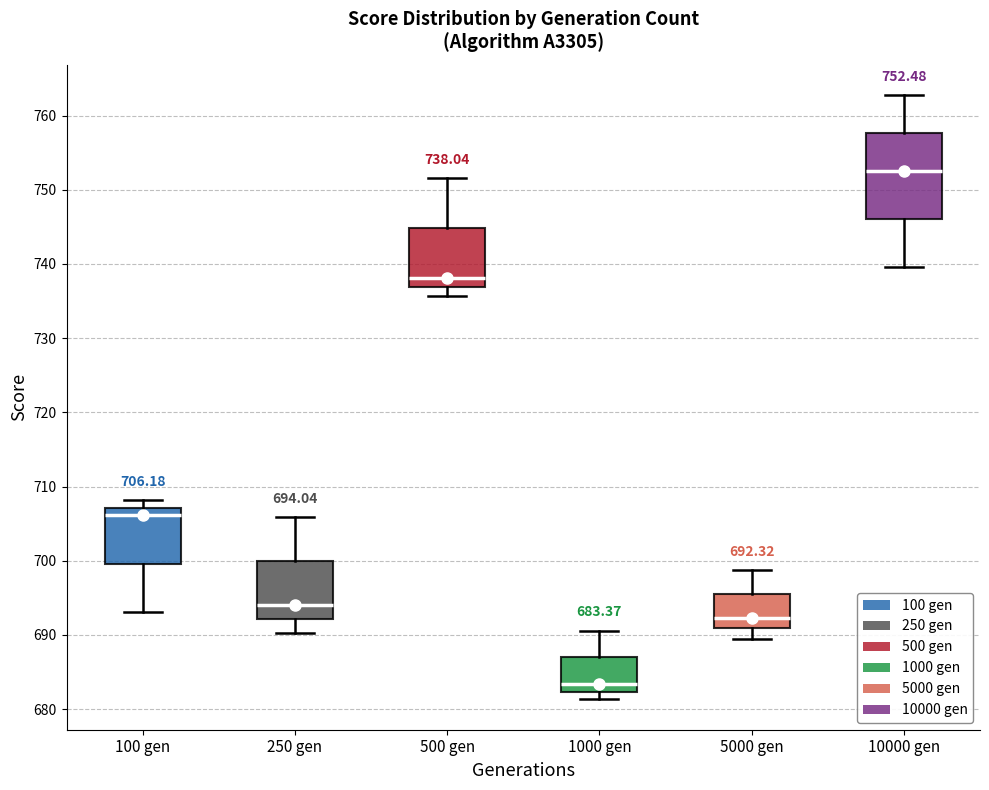

Which box has the highest median line?

10000 gen